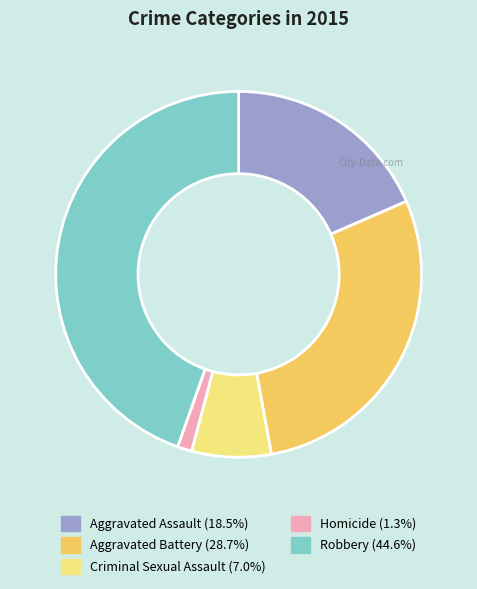

Combined, do Criminal Sexual Assault and Robbery account for over 50%?

Yes